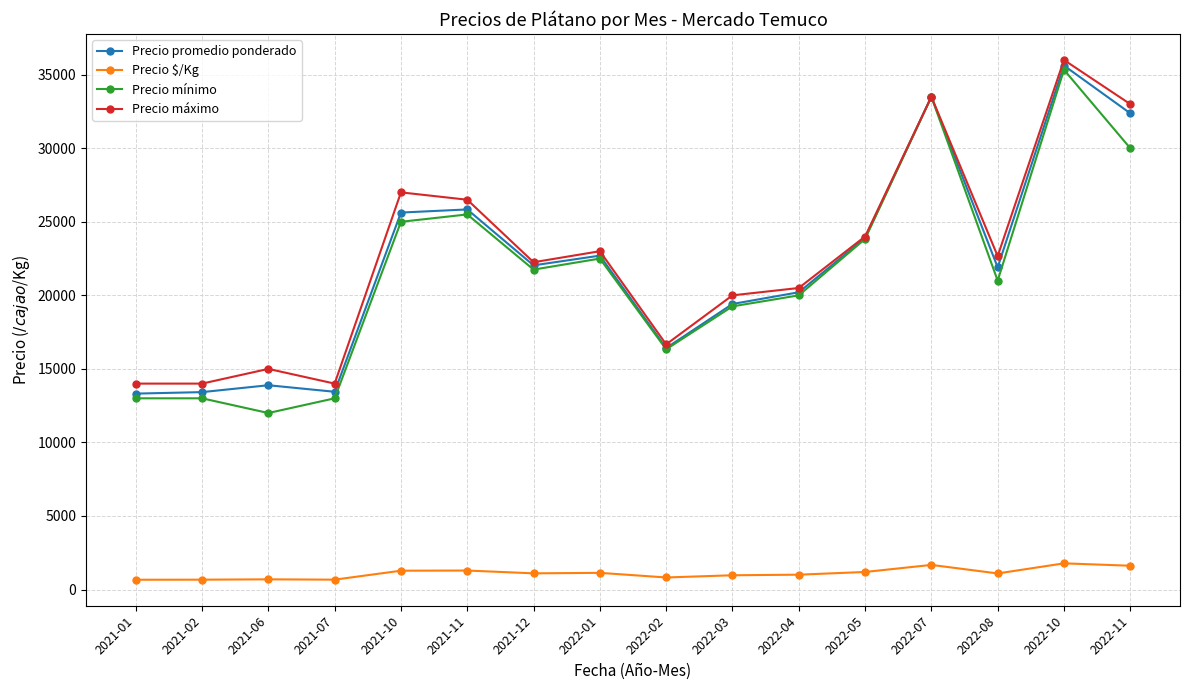

Where is Precio mínimo nearest to the value 23666?

2022-05